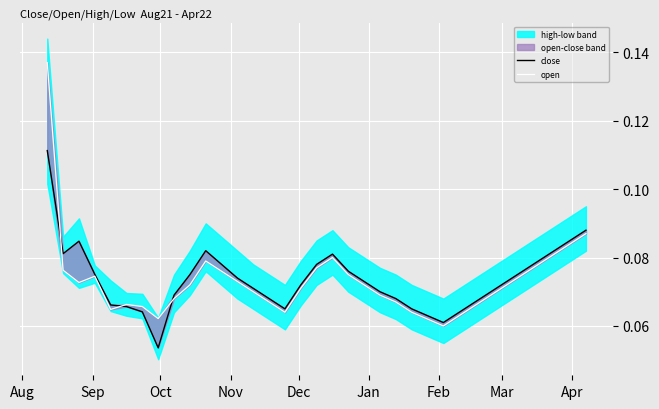

True or false: open has more than 2 interior local peaks.

True